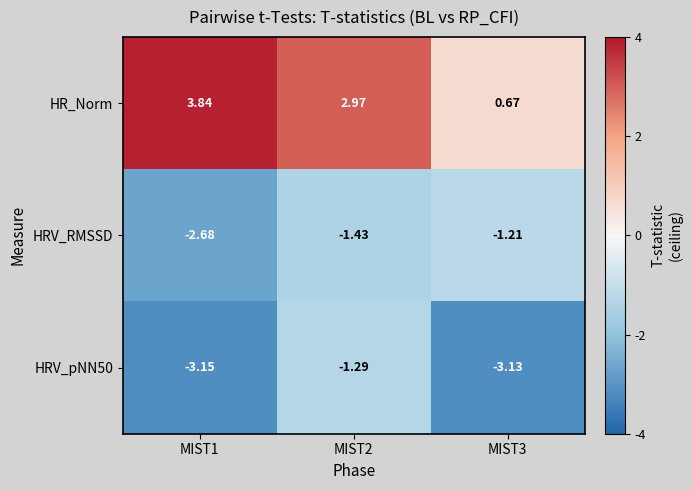

Is the value of HRV_RMSSD at MIST3 greater than the value of HR_Norm at MIST1?

No